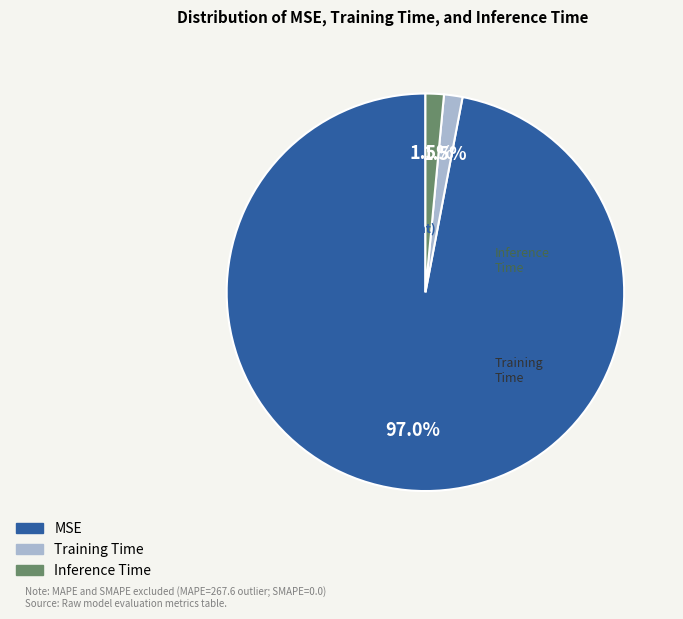

What portion of the pie excludes Training Time?

98.5%